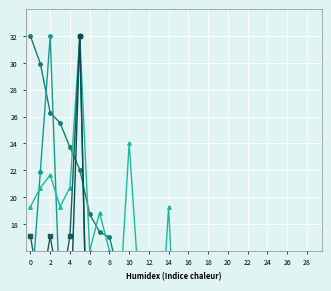

What is the label of the 9th point from the left?

8